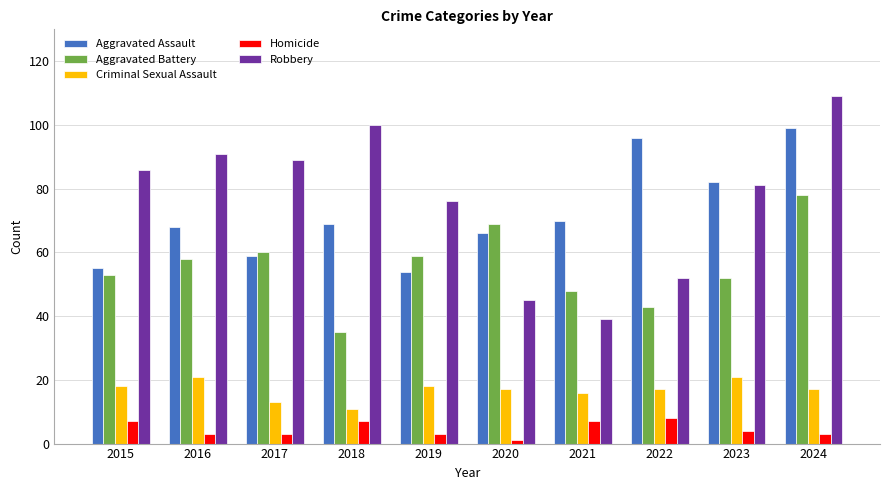

What value does the Homicide series have at 2019?

3